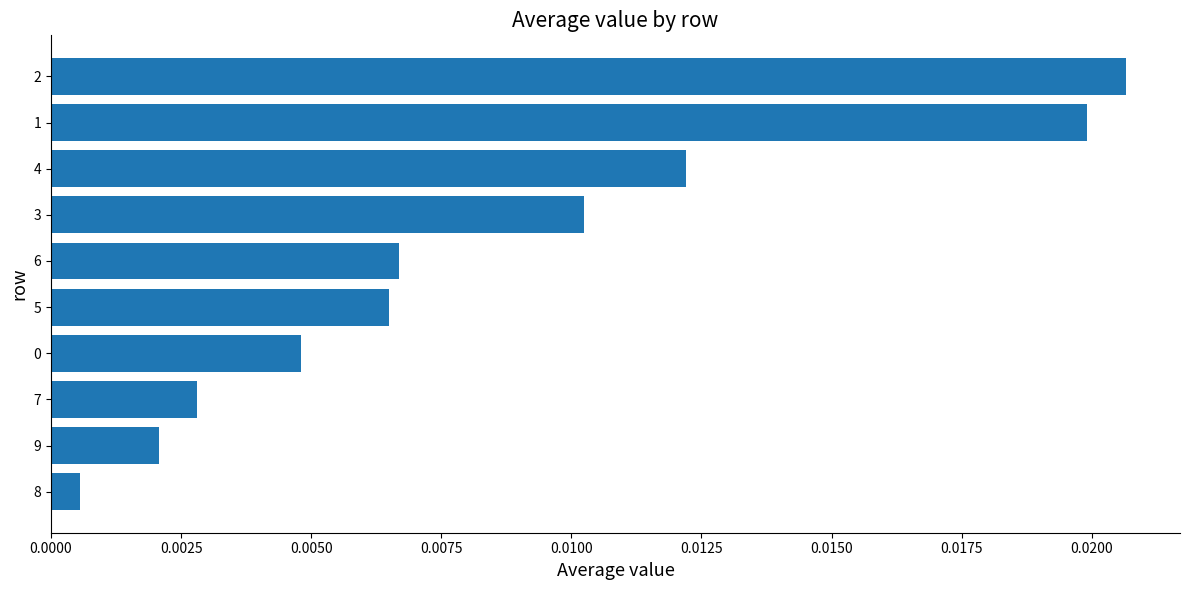

Which category has the lowest value across all series?

8